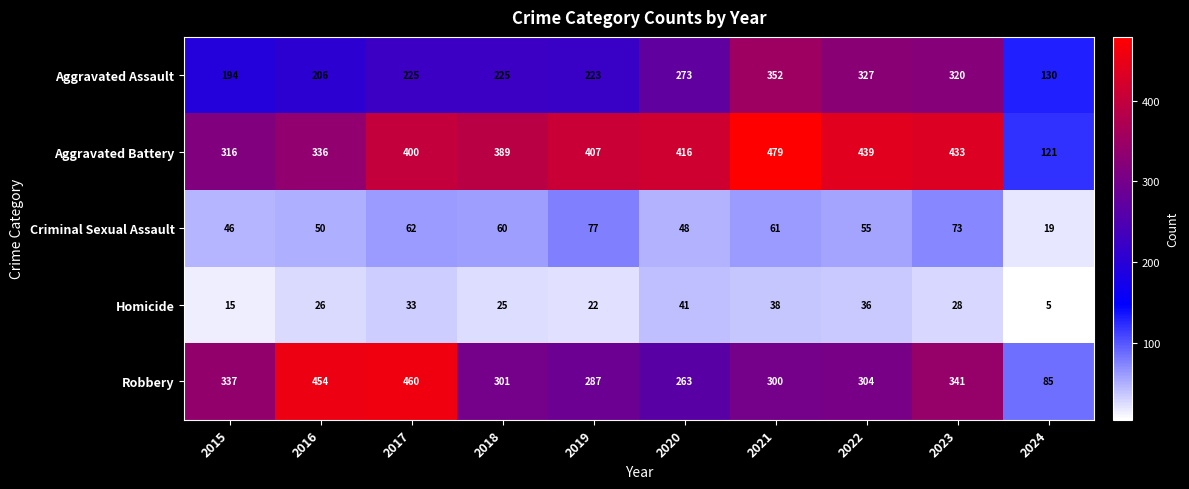

What is the greatest value displayed?

479